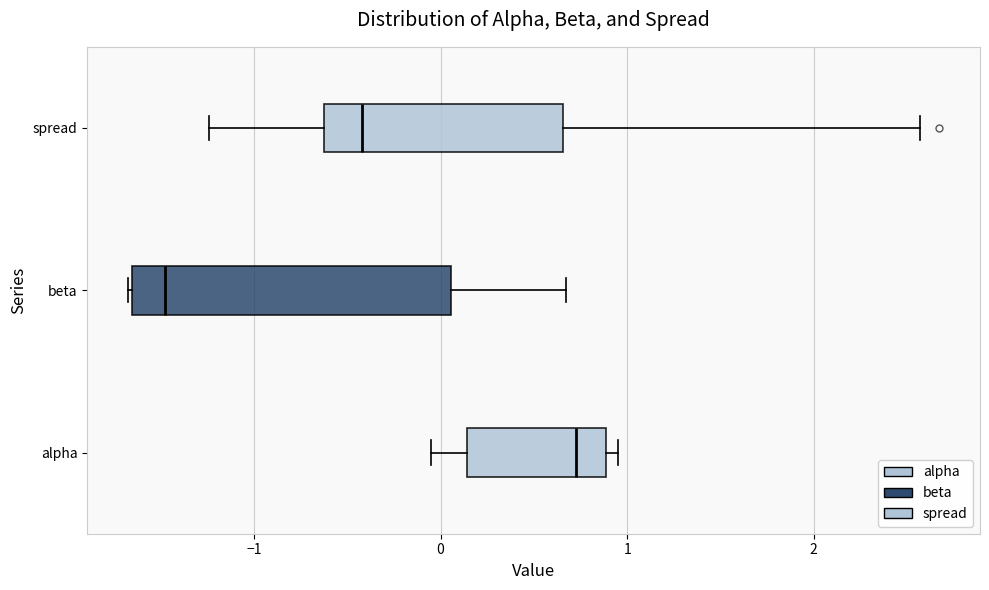

Reading bottom to top, read every box against the x-axis: the position of its median line, the range the box covers, and the ends of its whiskers. The values are not printed on the chart, so give them approximately, as read against the axis.

alpha: median 0.7, box 0.1 to 0.9, whiskers -0.1 to 0.9 (just right of the box's right edge)
beta: median -1.5, box -1.7 to 0.1, whiskers -1.7 to 0.7
spread: median -0.4, box -0.6 to 0.7, whiskers -1.2 to 2.6